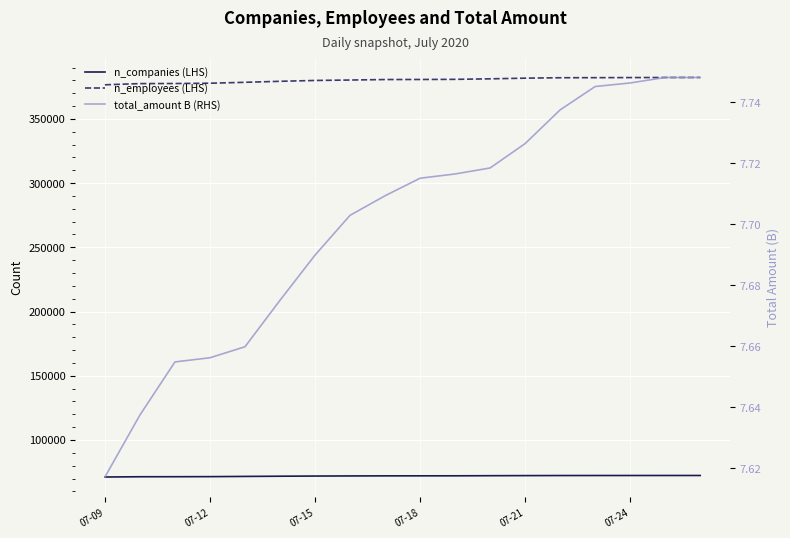

Is the value of total_amount B (RHS) at 14 greater than the value of n_employees (LHS) at 07-18?

No